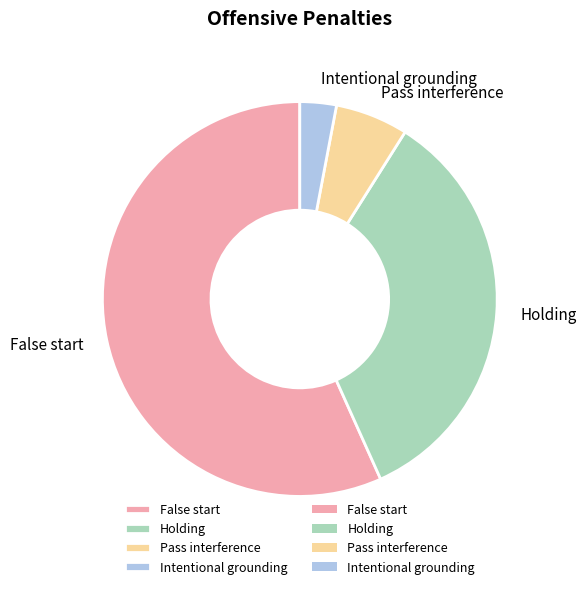

Between False start and Intentional grounding, which is larger?

False start